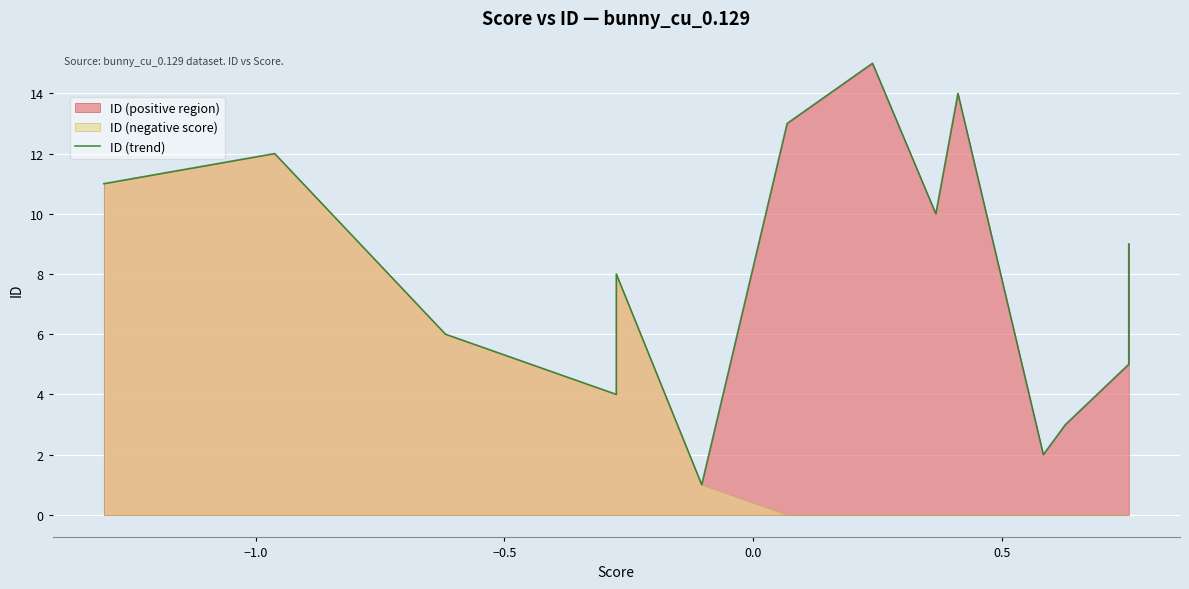

What is the greatest value displayed?

15